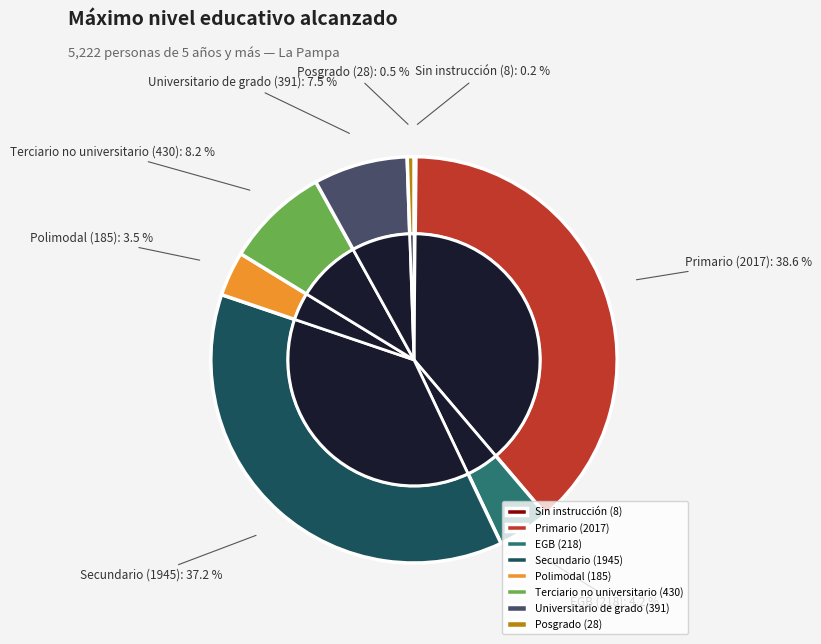

Is Primario the majority of the pie?

No